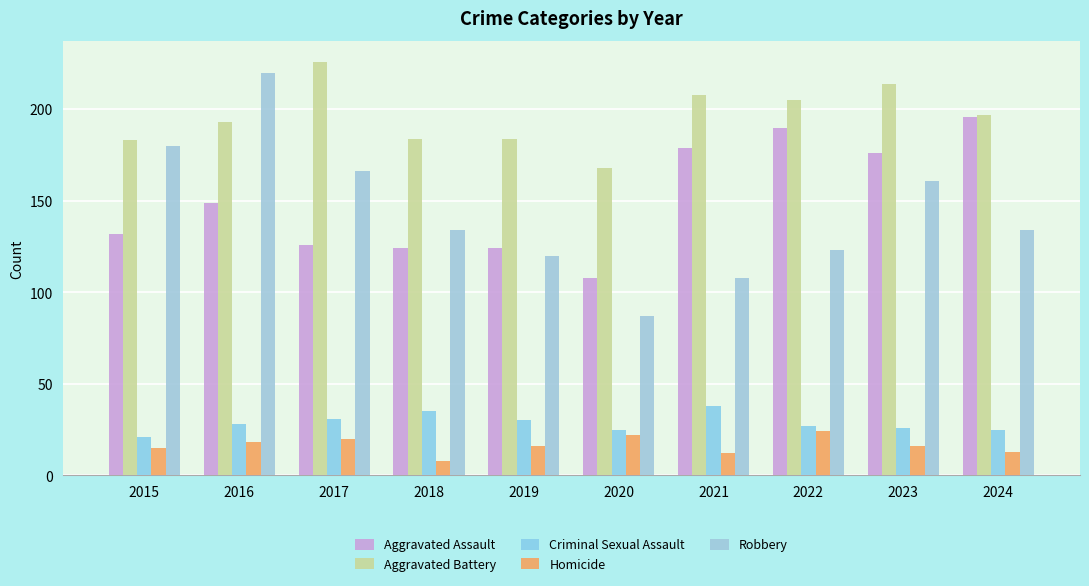

What are all the series names shown in the legend?

Aggravated Assault, Aggravated Battery, Criminal Sexual Assault, Homicide, Robbery